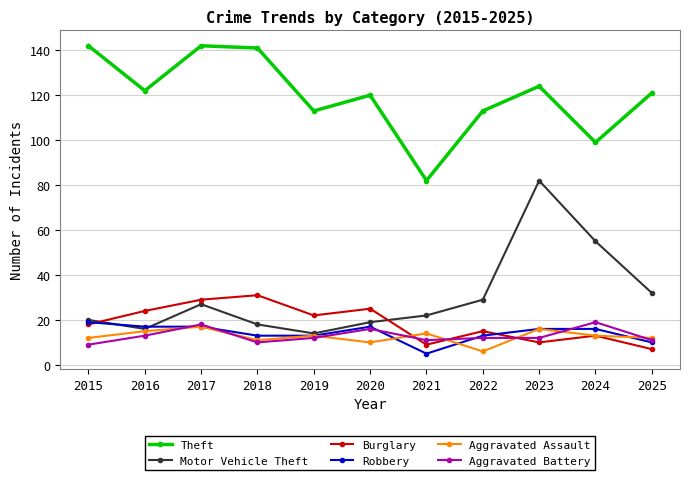

Reading right to left, transcribe all the data shown in this chart.

Theft: 121	99	124	113	82	120	113	141	142	122	142
Motor Vehicle Theft: 32	55	82	29	22	19	14	18	27	16	20
Burglary: 7	13	10	15	9	25	22	31	29	24	18
Robbery: 10	16	16	13	5	17	13	13	17	17	19
Aggravated Assault: 12	13	16	6	14	10	13	11	17	15	12
Aggravated Battery: 11	19	12	12	11	16	12	10	18	13	9